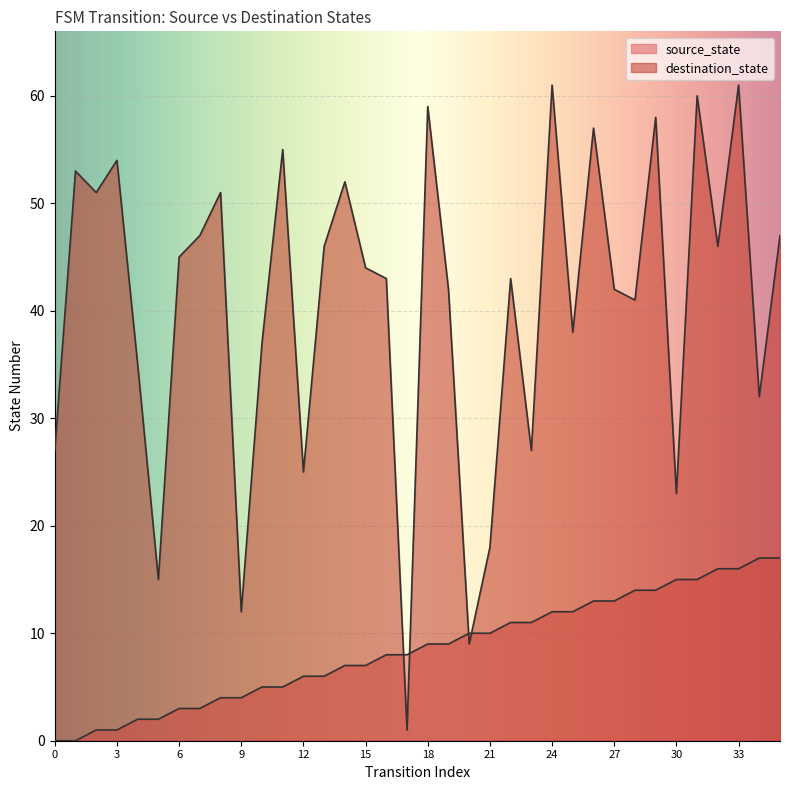

Which category has the highest value across all series?

24